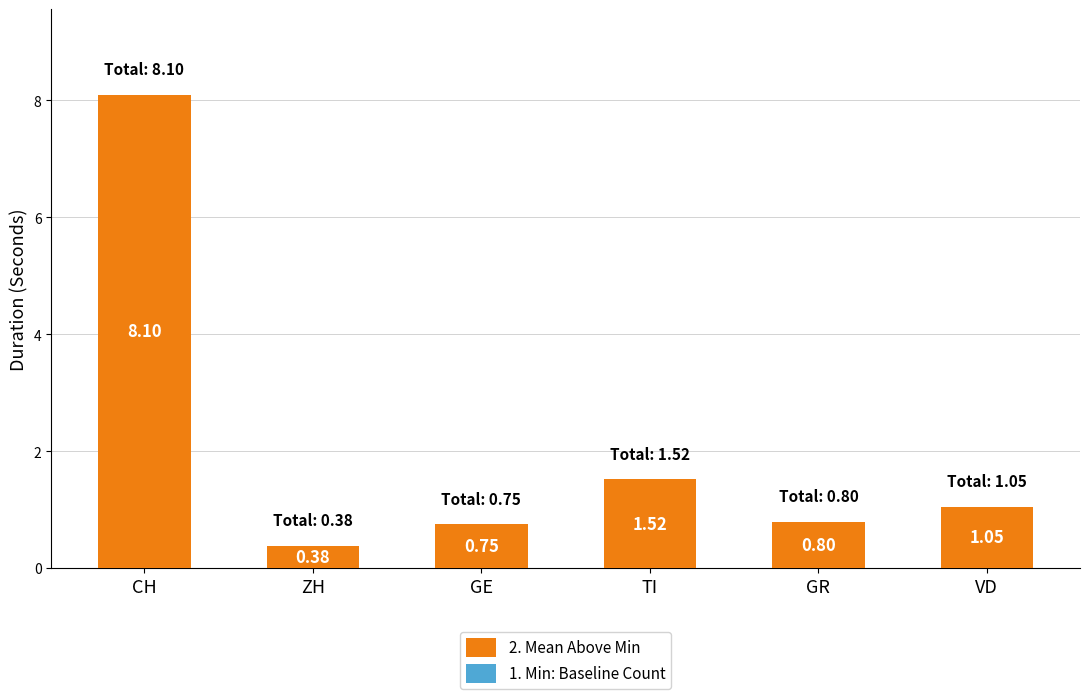

List the labels in order of value, smallest first.

ZH, GE, GR, VD, TI, CH